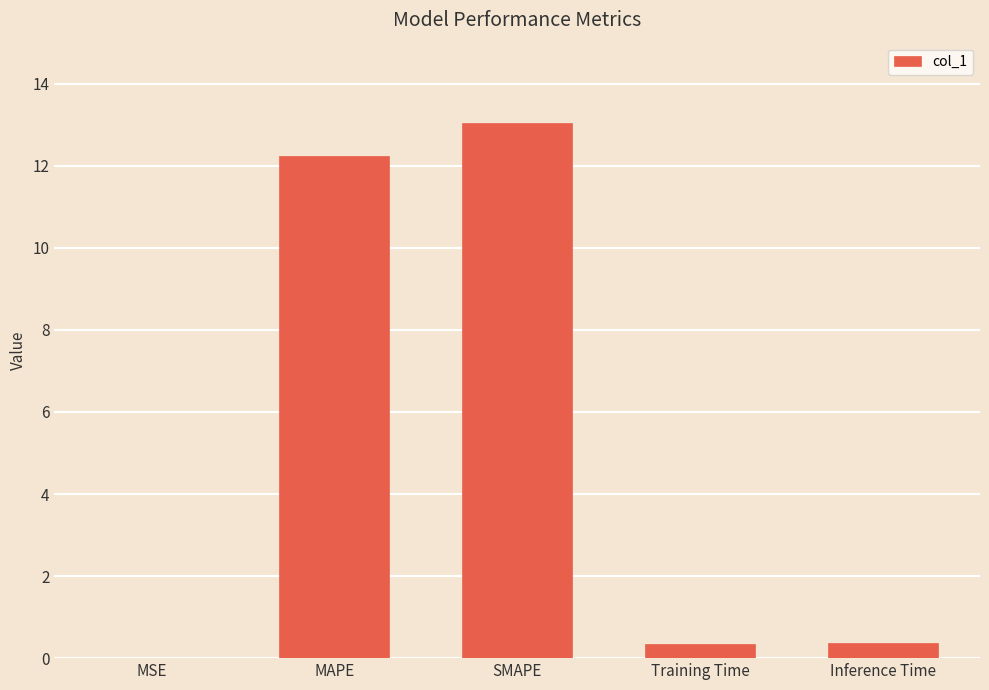

Which label corresponds to the largest value in the chart?

SMAPE